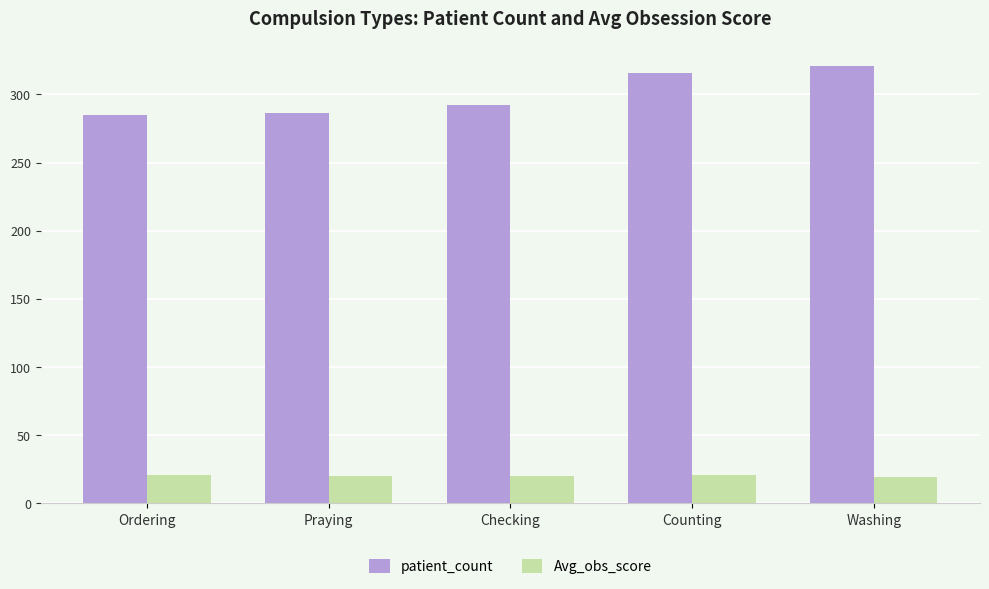

The value of Avg_obs_score at Counting is 20.4. True or false?

True